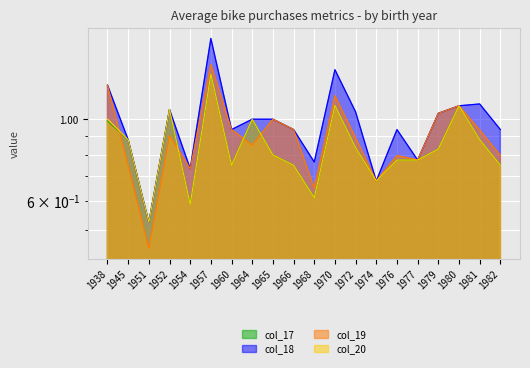

How many interior local valleys does the col_18 series have?

6